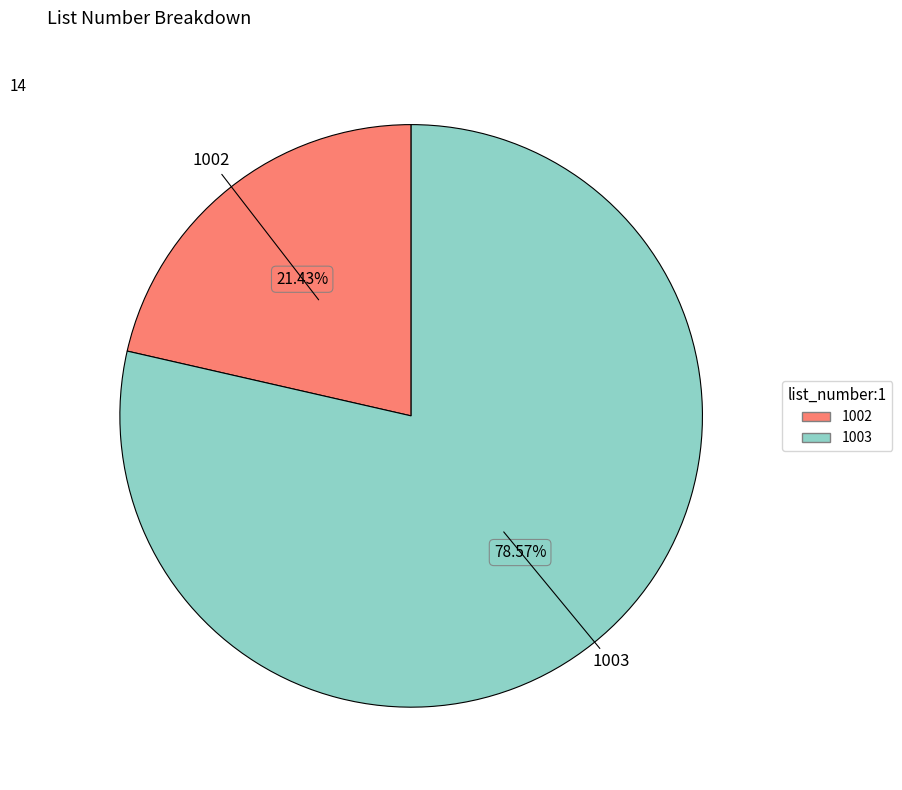

Is there any slice that represents more than half of the pie?

Yes